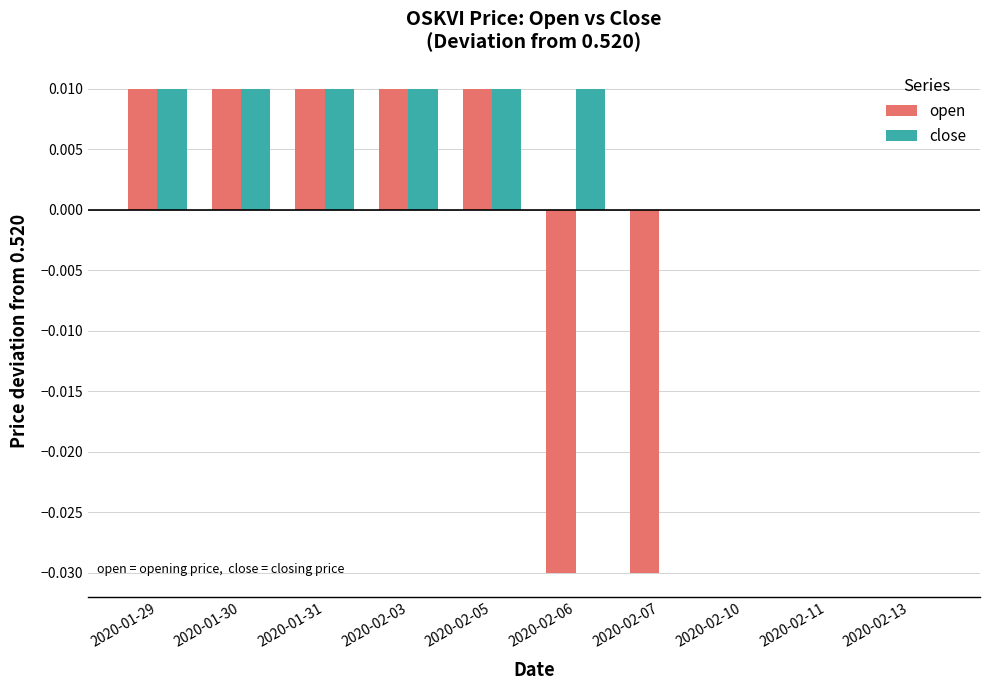

Between 2020-02-06 and 2020-02-10, which series saw the biggest shift?

open